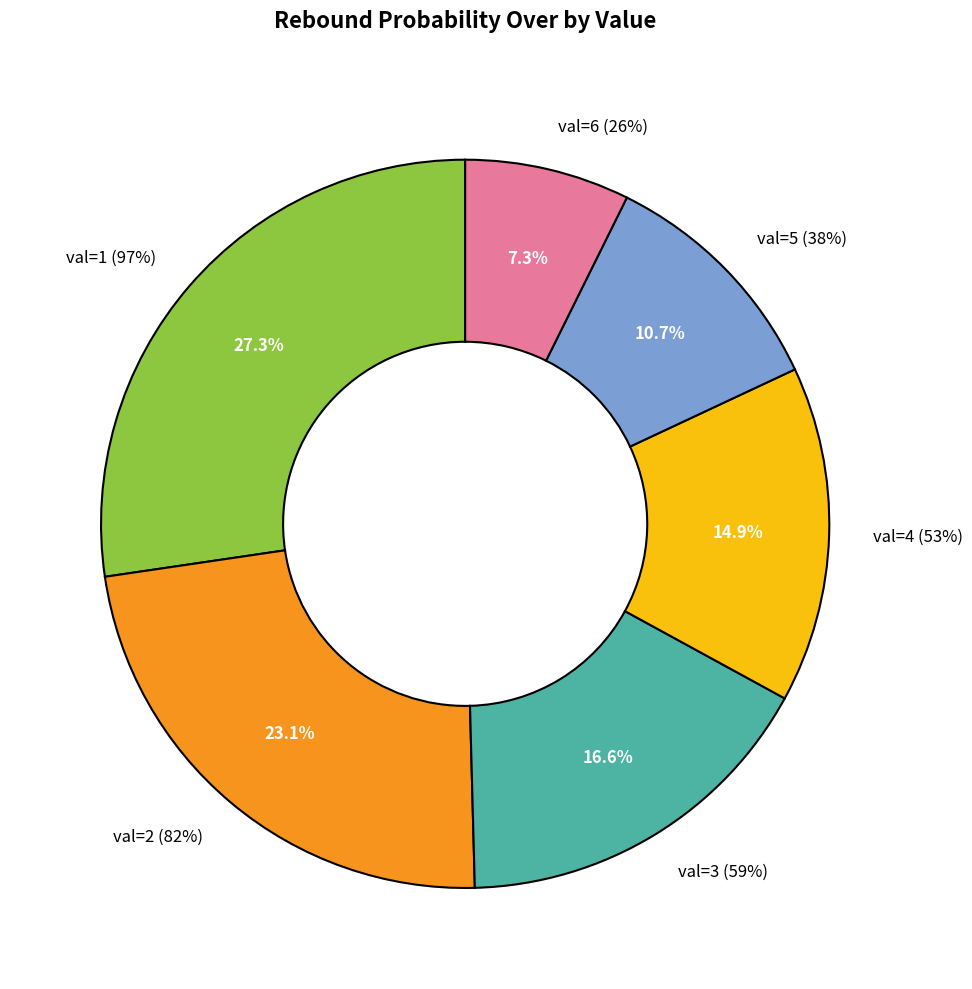

Which slice is the smallest?

val=6 (26%)